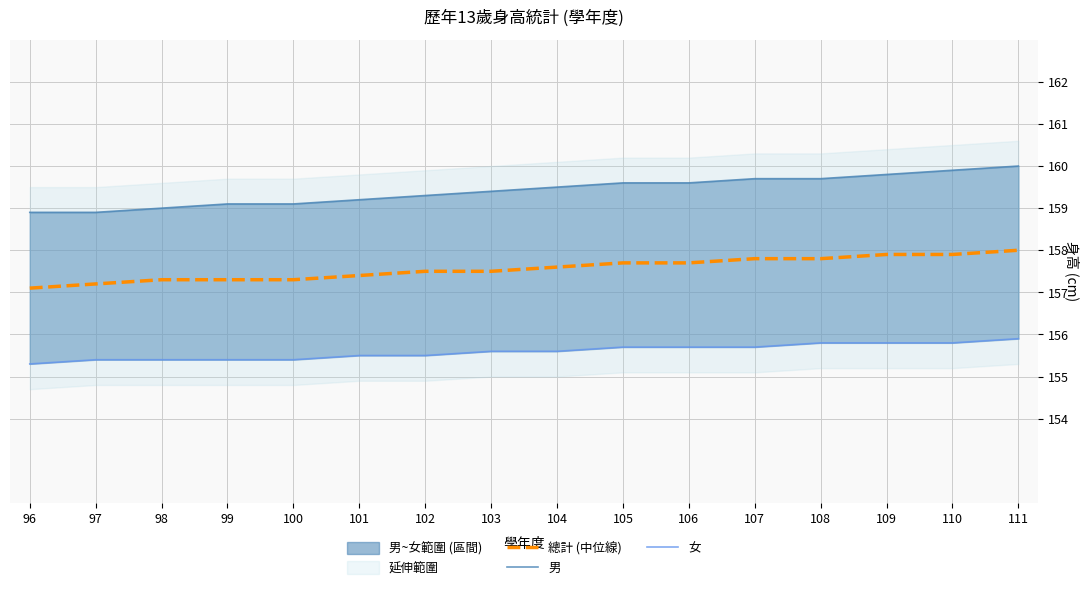

Does the chart display data point markers on the line(s)?

No